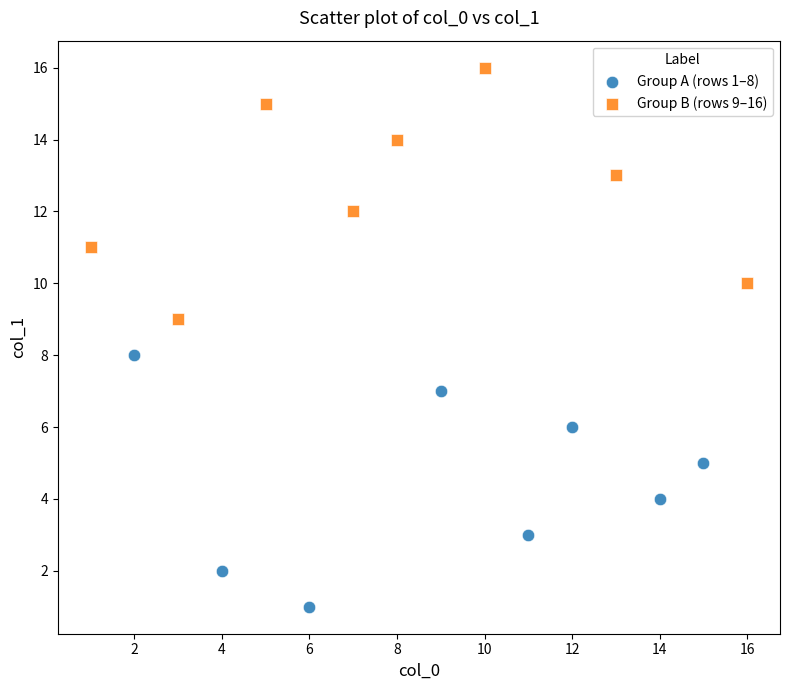

Which series contains the lowest Y value?

Group A (rows 1–8)